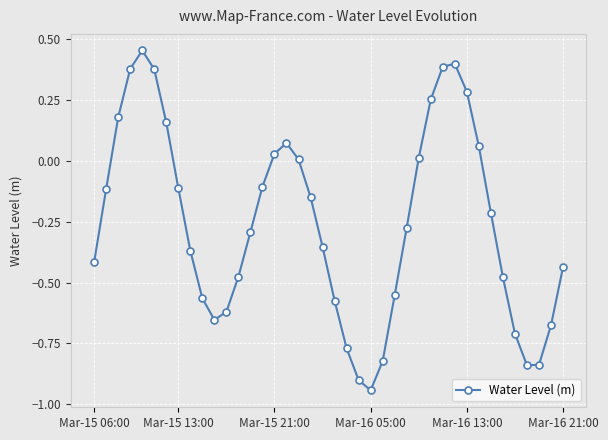

How many points are lower than both their immediate neighbors (excluding endpoints)?

3